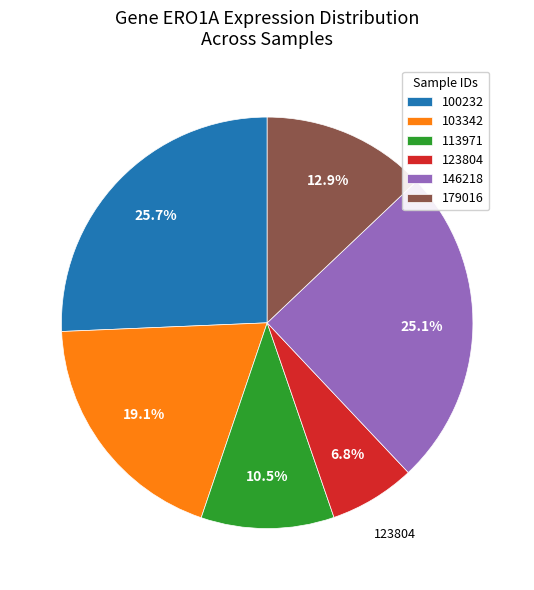

Is it true that 146218 is 4% of the pie?

False